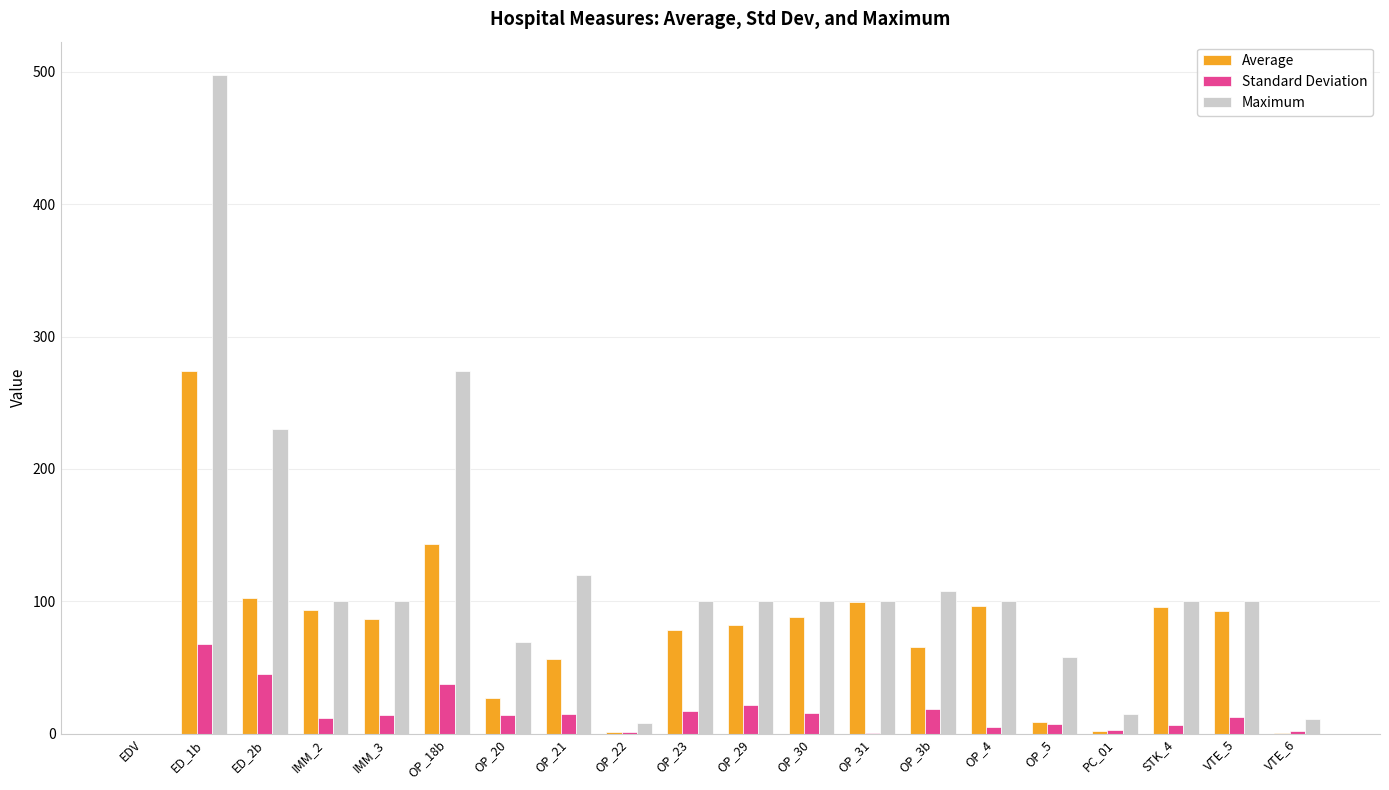

Which series has the widest spread of values?

Maximum